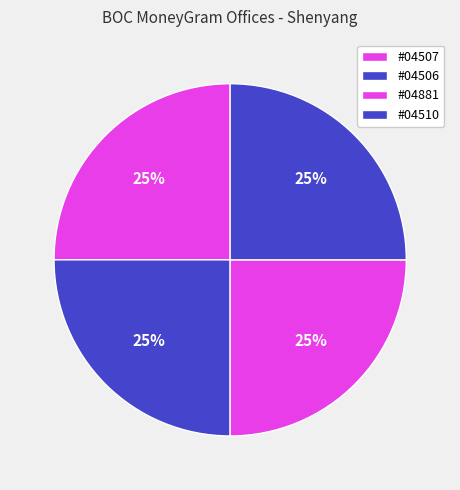

How many segments does this pie chart have?

4